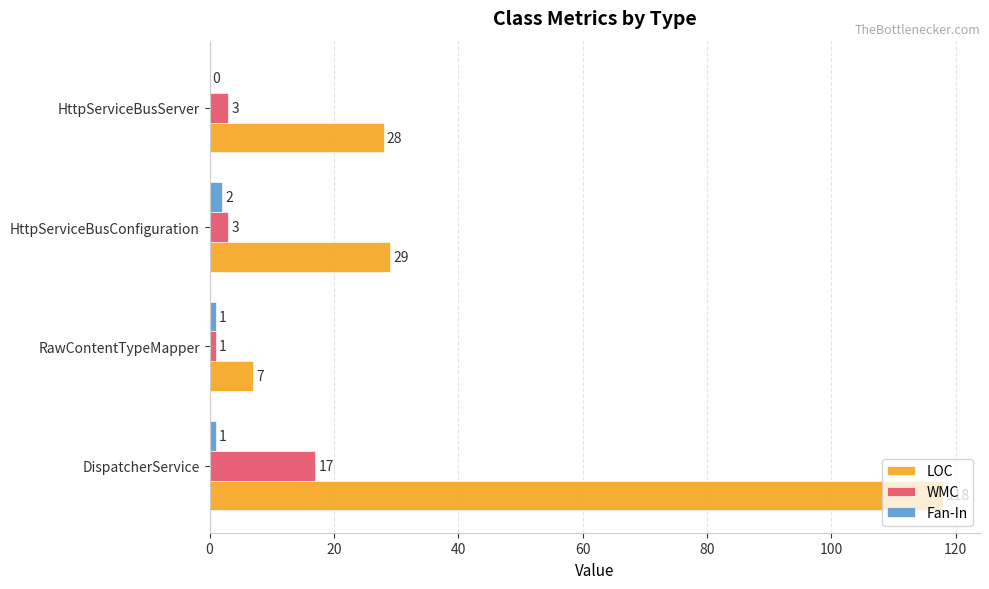

Where is LOC nearest to the value 62?

HttpServiceBusConfiguration